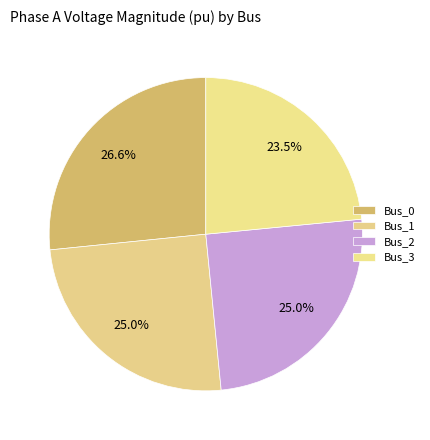

The Bus_0 slice represents 36% of the pie. True or false?

False